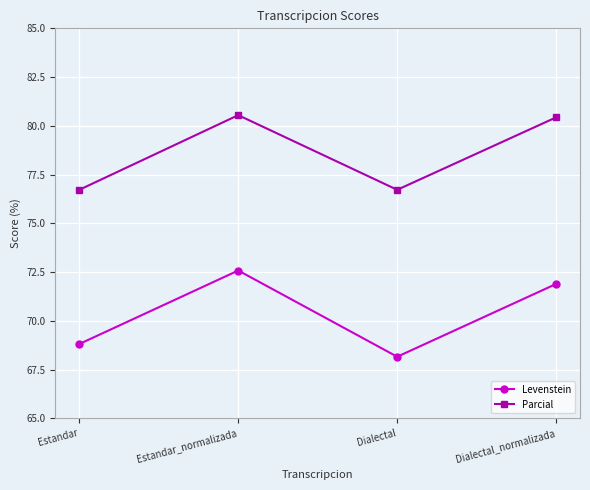

Reading left to right, extract all data points from this chart.

Levenstein: 68.8	72.6	68.2	71.9
Parcial: 76.7	80.5	76.7	80.4